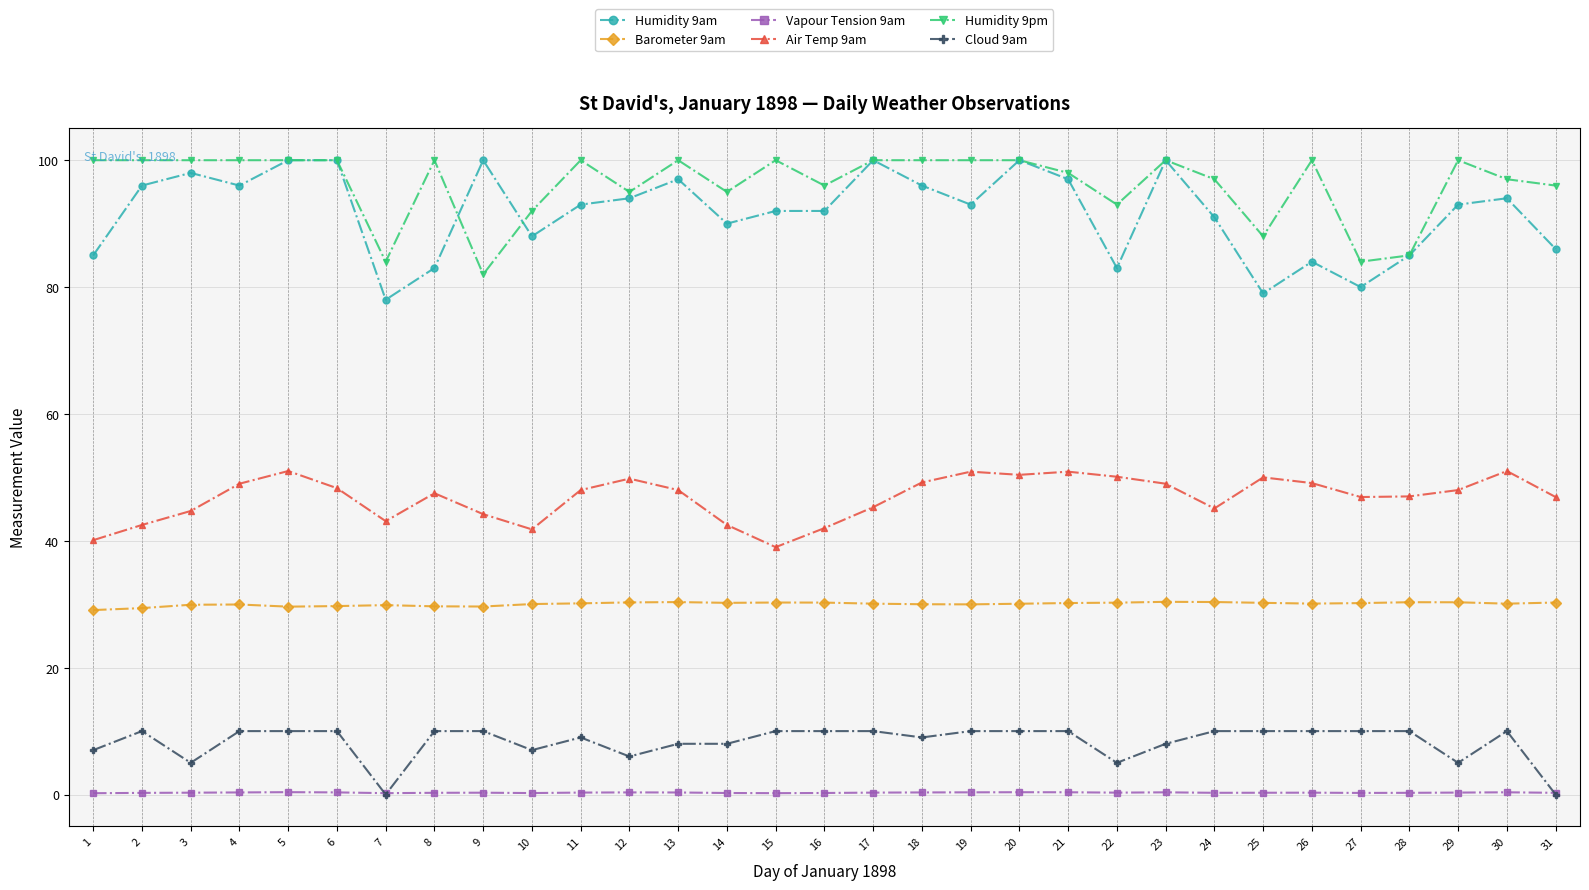

What is the average value of the Vapour Tension 9am series?

0.3